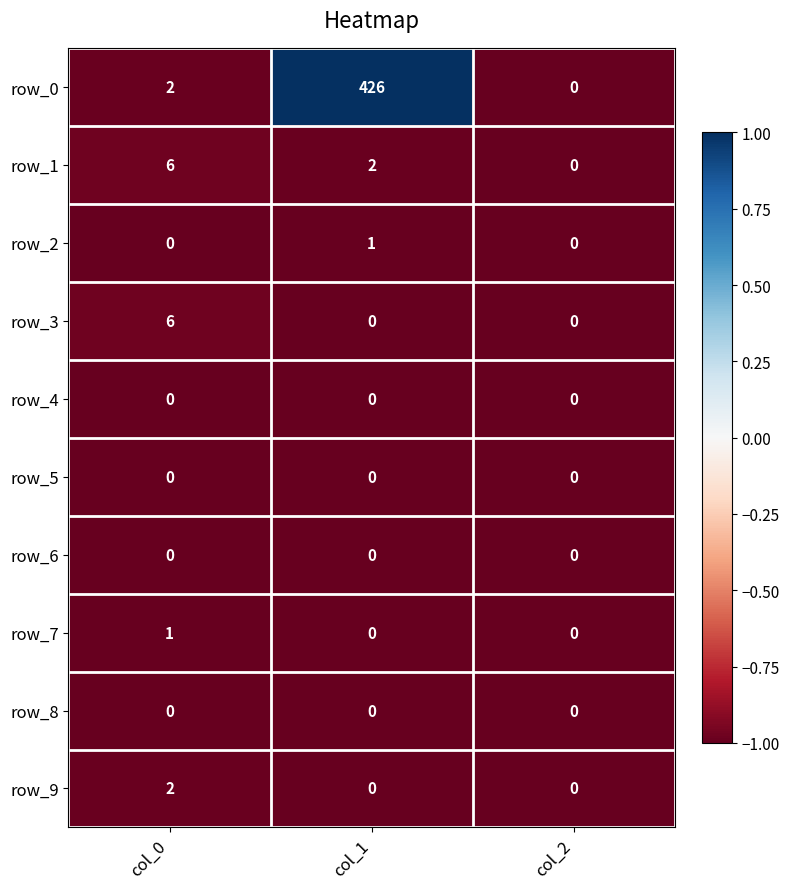

How many row_2 values are between 0 and 1?

3